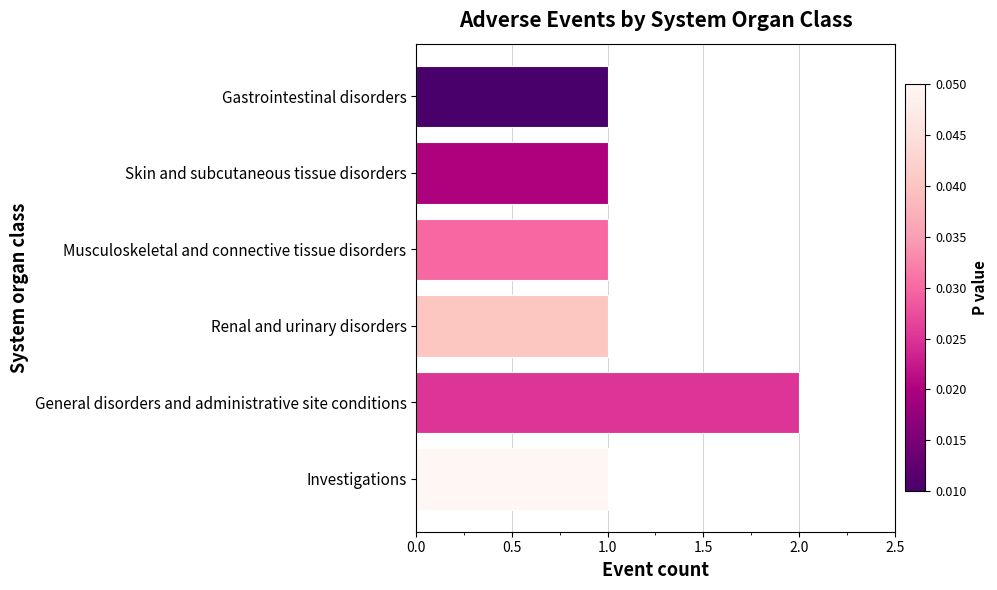

What is the sum of all values?

7